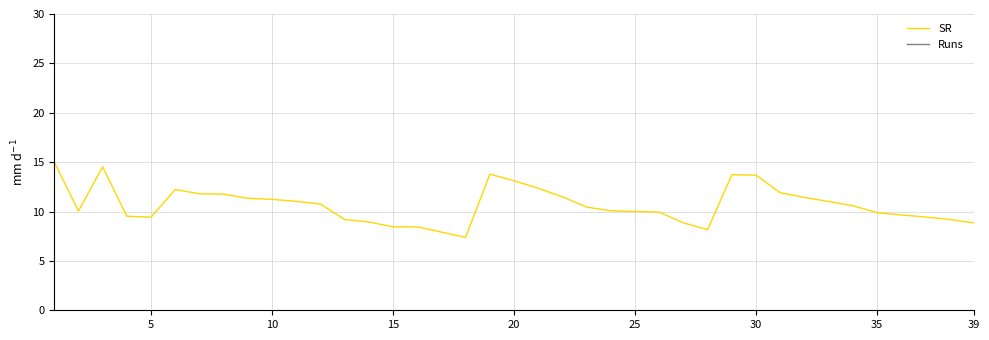

The value of SR at 15 is 8.5. True or false?

True